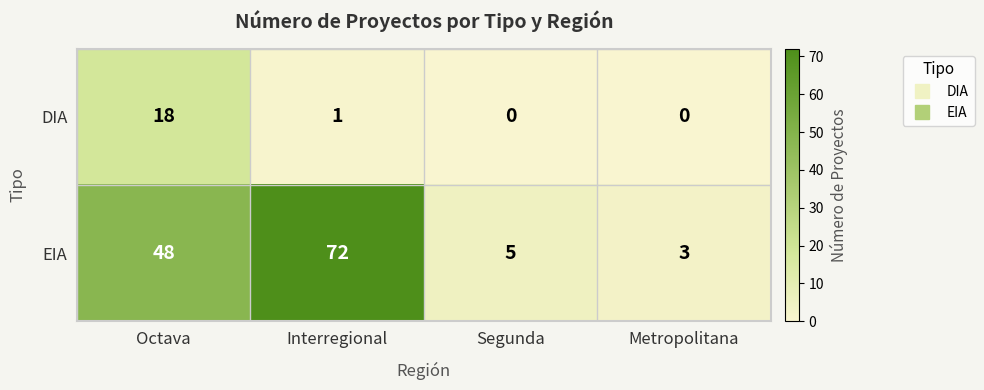

List the series in order of their peak value, highest first.

EIA, DIA